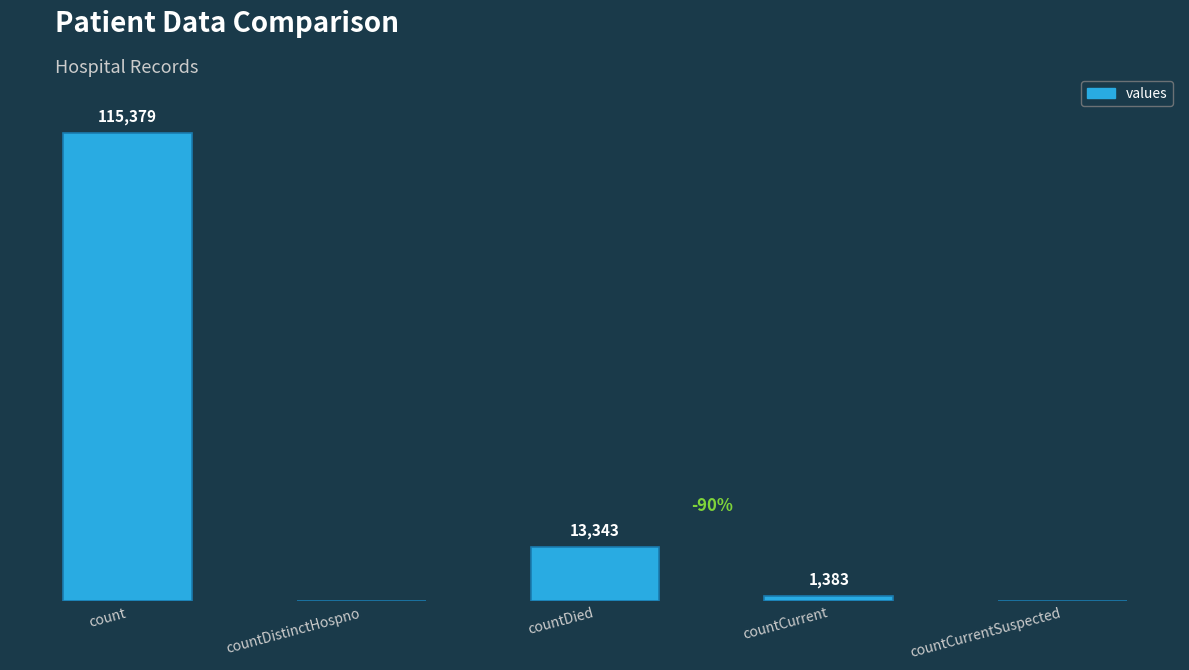

At which label is the value closest to 57689?

countDied